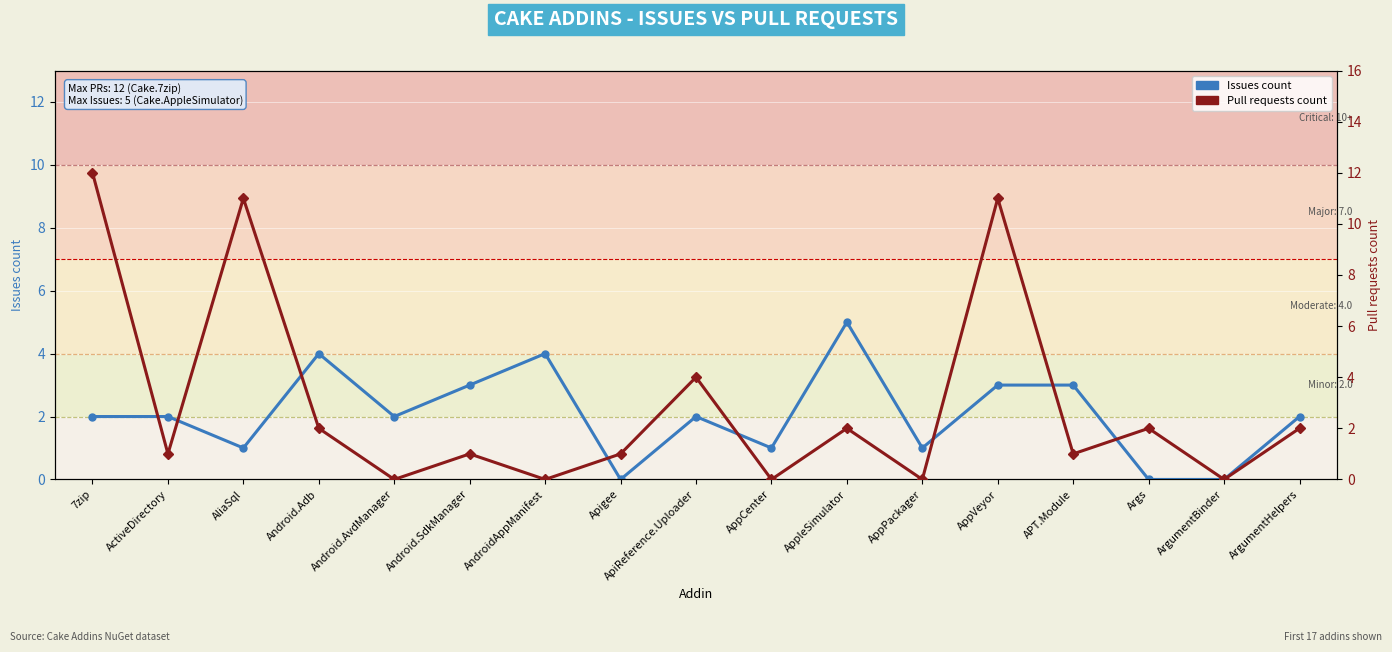

What is the difference between the second highest and second lowest values in the Pull requests count series?

11